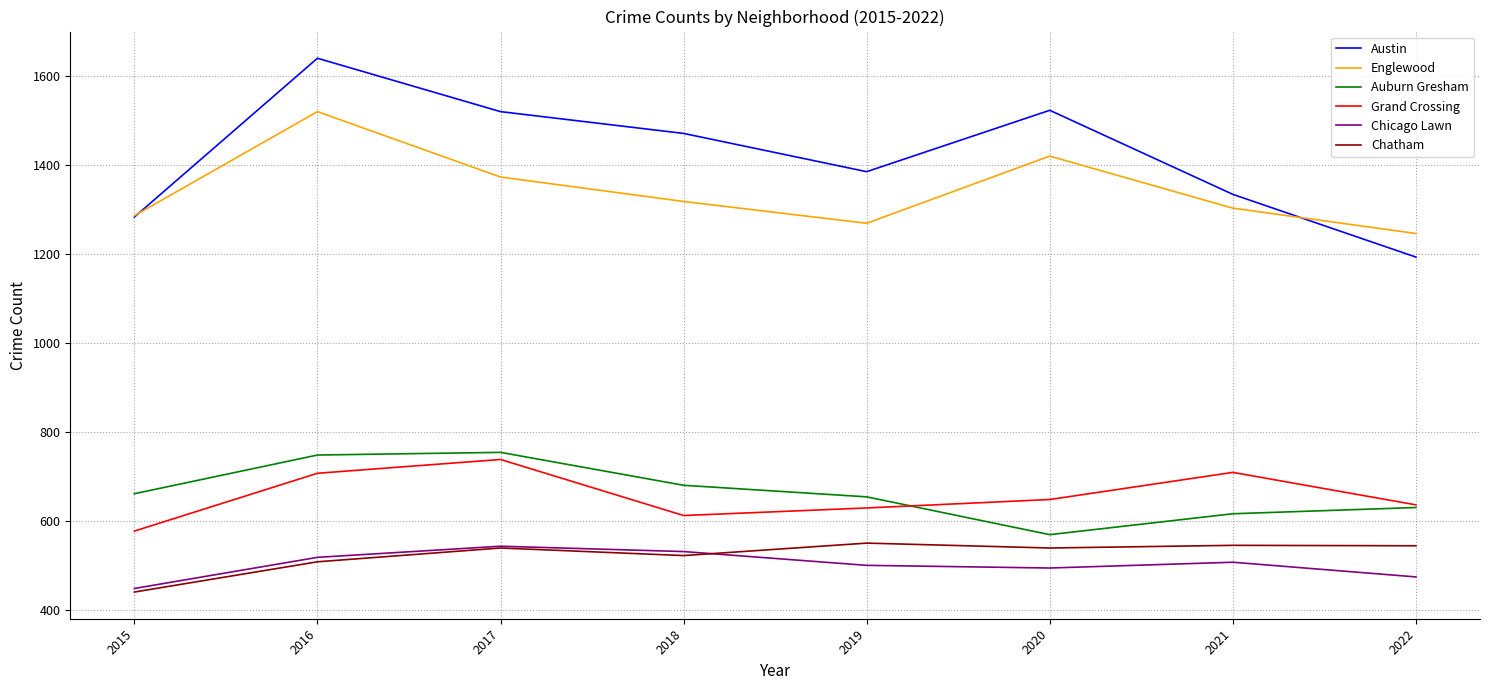

What are all the series names shown in the legend?

Austin, Englewood, Auburn Gresham, Grand Crossing, Chicago Lawn, Chatham